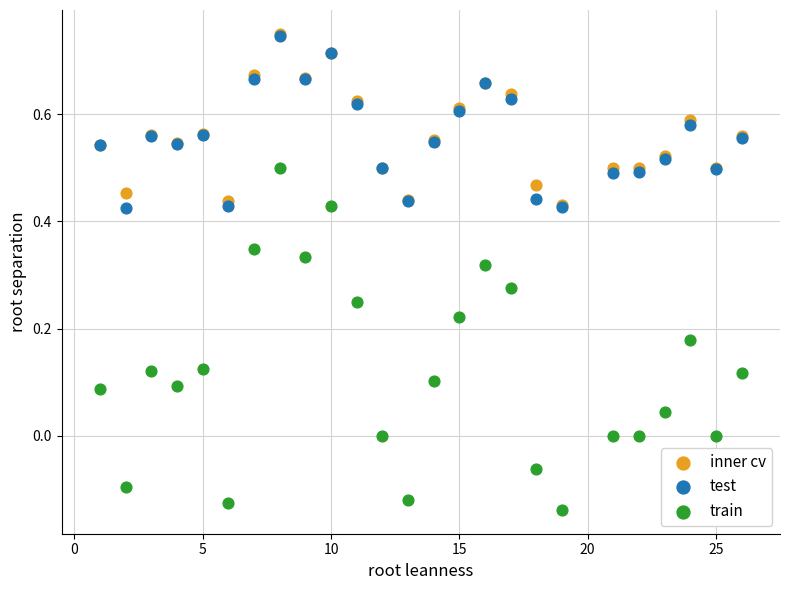

Which series has the largest Y range (max minus min)?

train